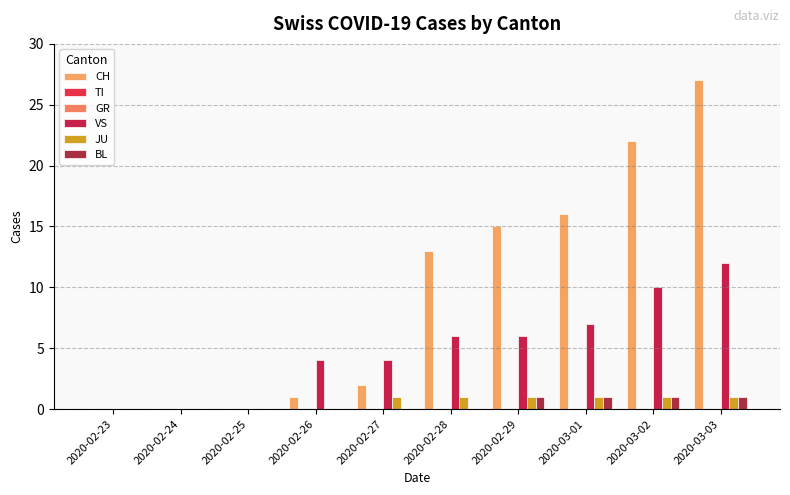

What are all the series names shown in the legend?

CH, TI, GR, VS, JU, BL